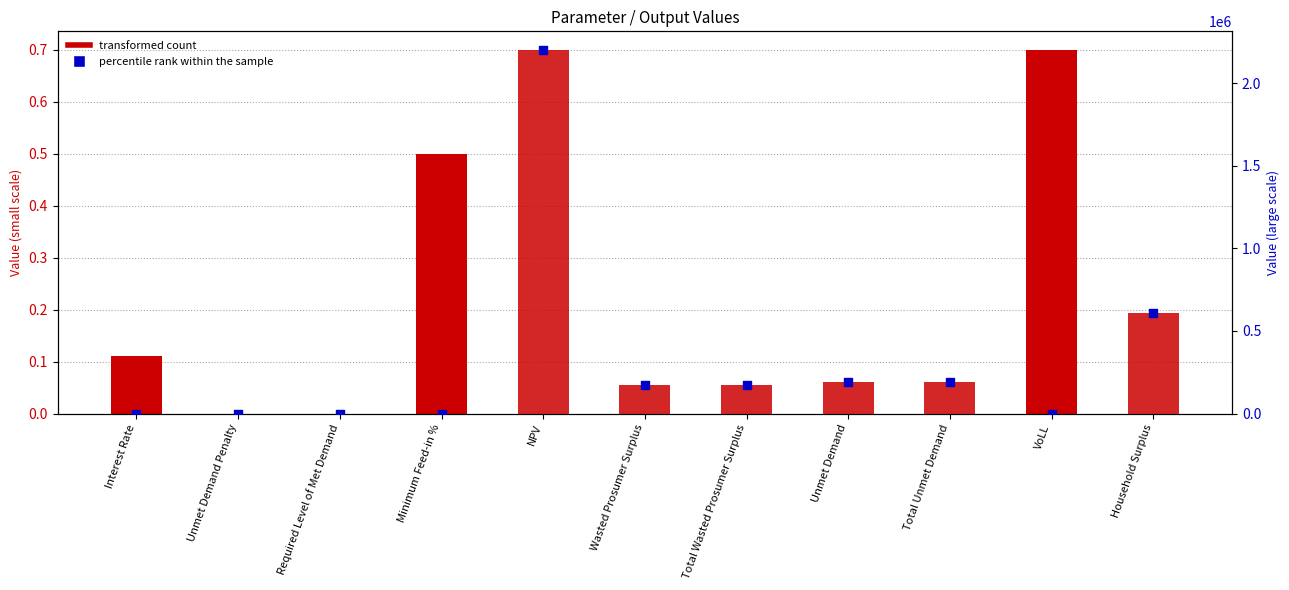

At how many categories does at least one series exceed 1206885?

1